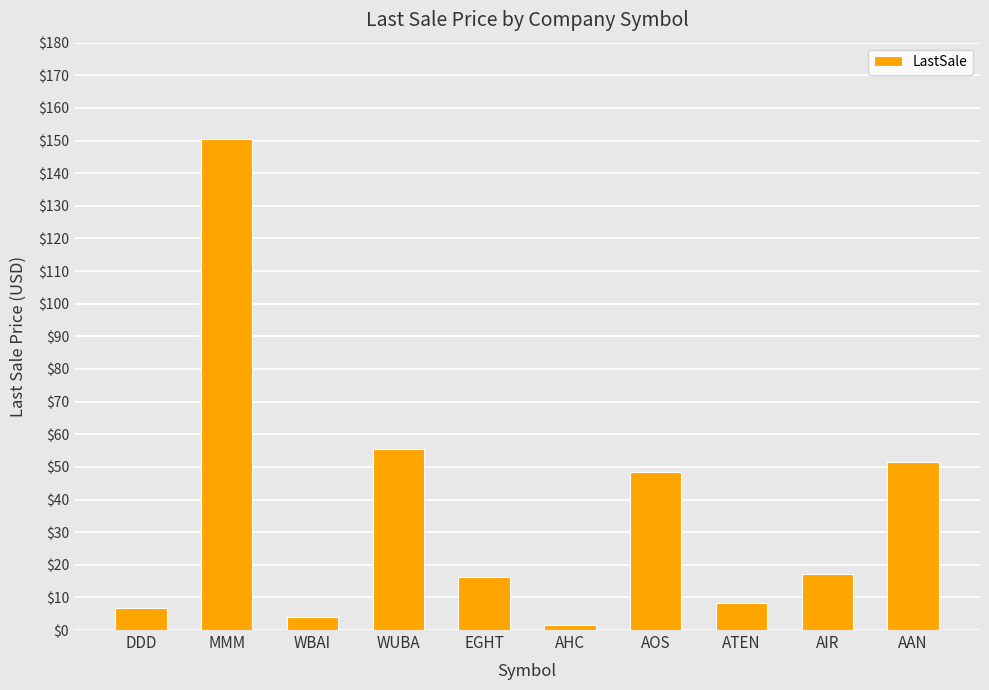

What is the difference between the values at WUBA and WBAI?

51.4